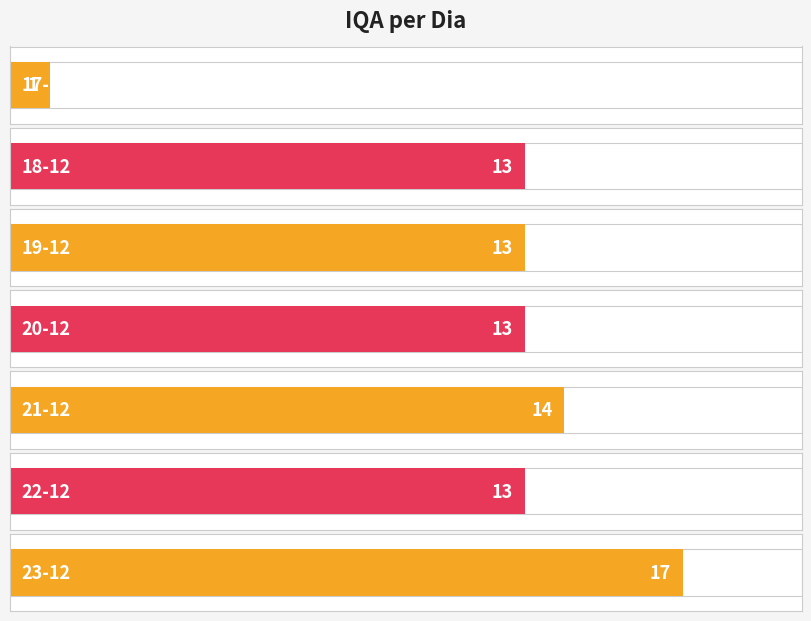

What is the difference between the maximum and second lowest values?

4